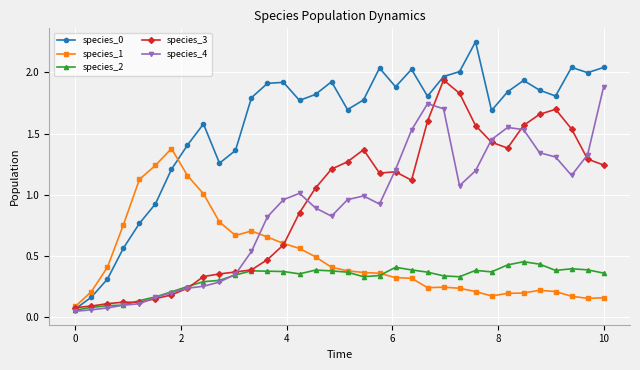

True or false: species_1 has more than 2 interior local peaks.

True